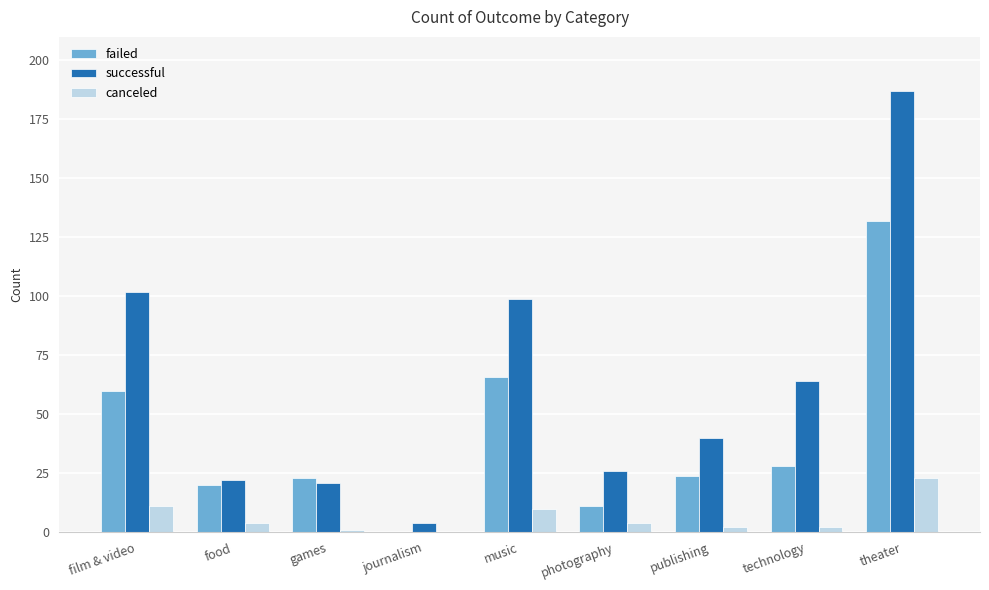

Reading right to left, list all the values displayed in this chart.

failed: 132	28	24	11	66	0	23	20	60
successful: 187	64	40	26	99	4	21	22	102
canceled: 23	2	2	4	10	0	1	4	11